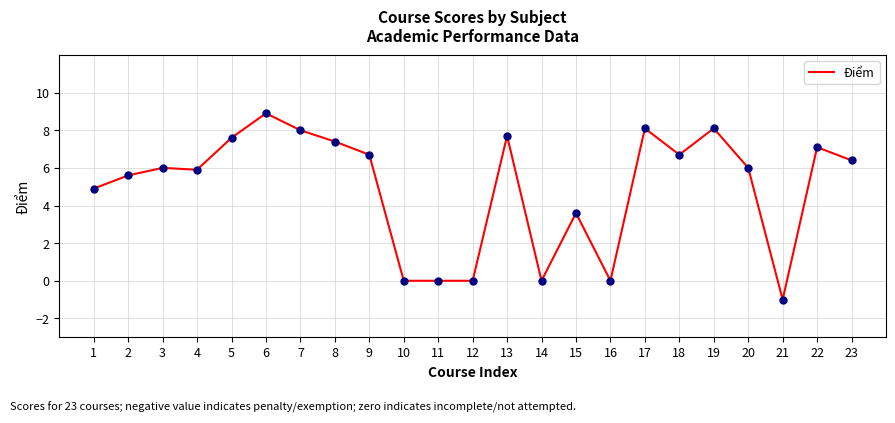

What is the change in value from 11 to 18?

+6.7